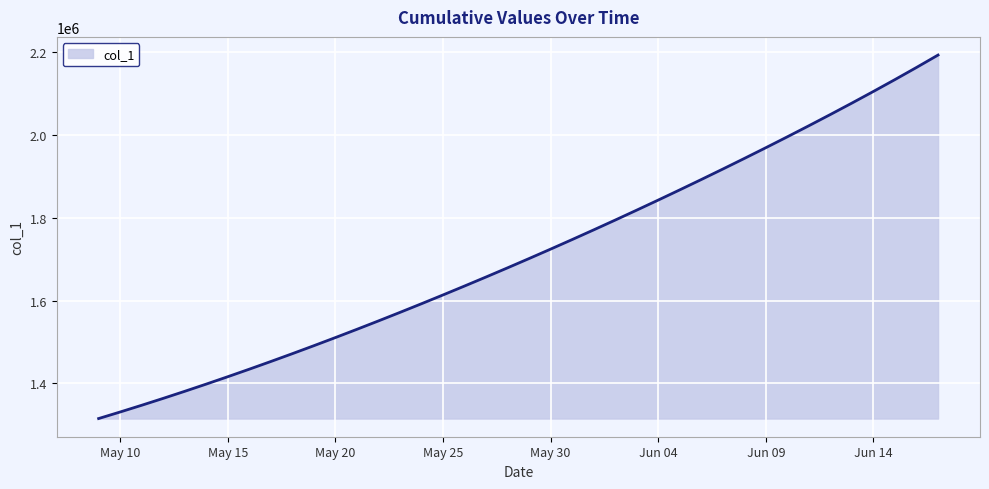

What is the difference between the maximum and minimum values?

878609.5